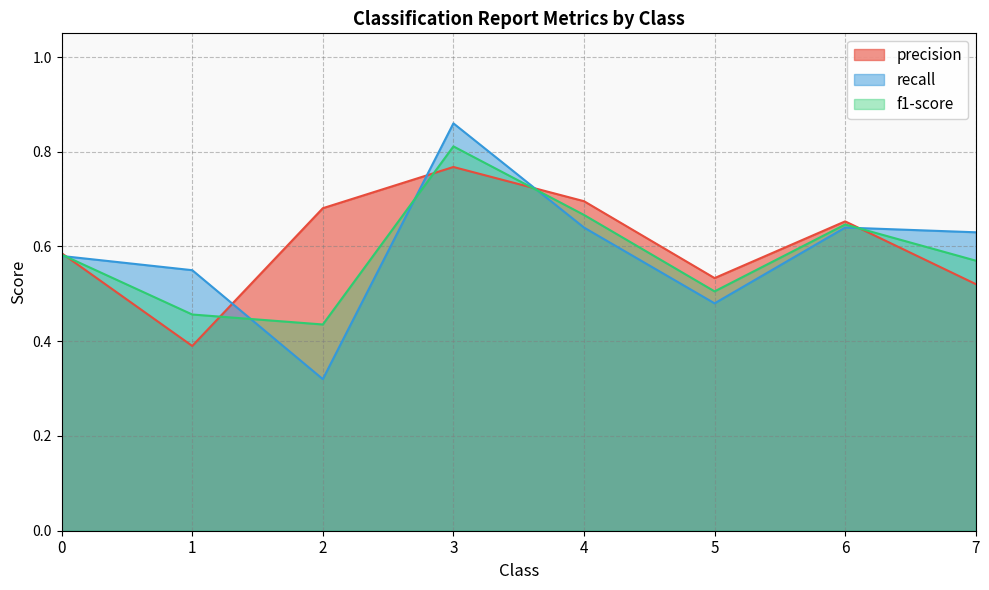

What is the sum of the precision values at 2 and 1?

1.1